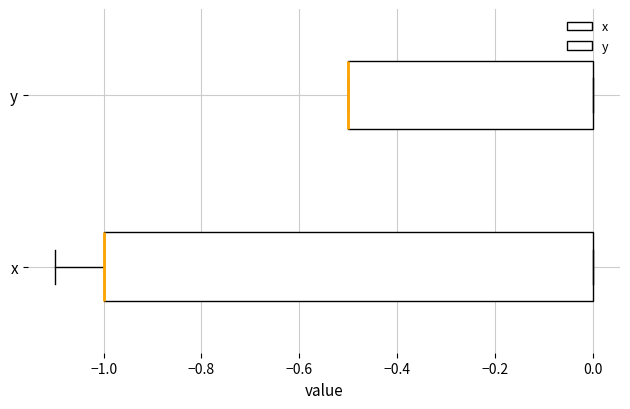

Which box is the widest, from its left edge to its right edge?

x